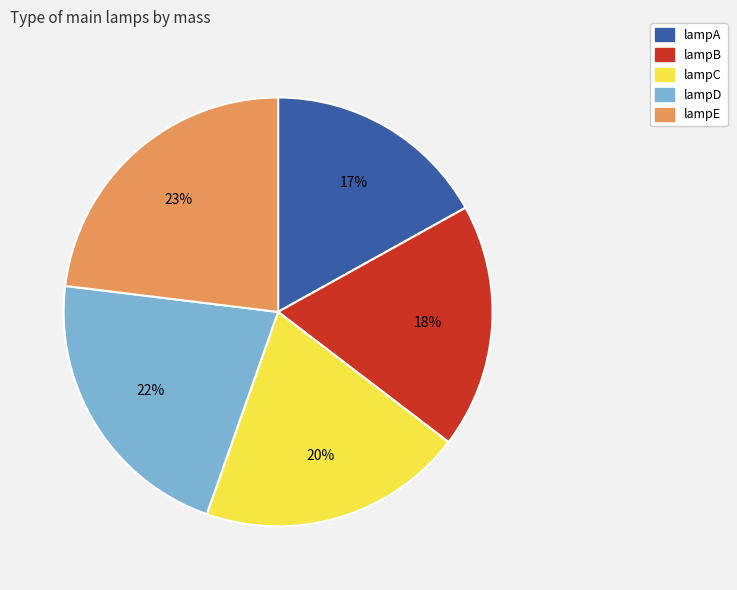

Which category has the smallest portion of the pie?

lampA